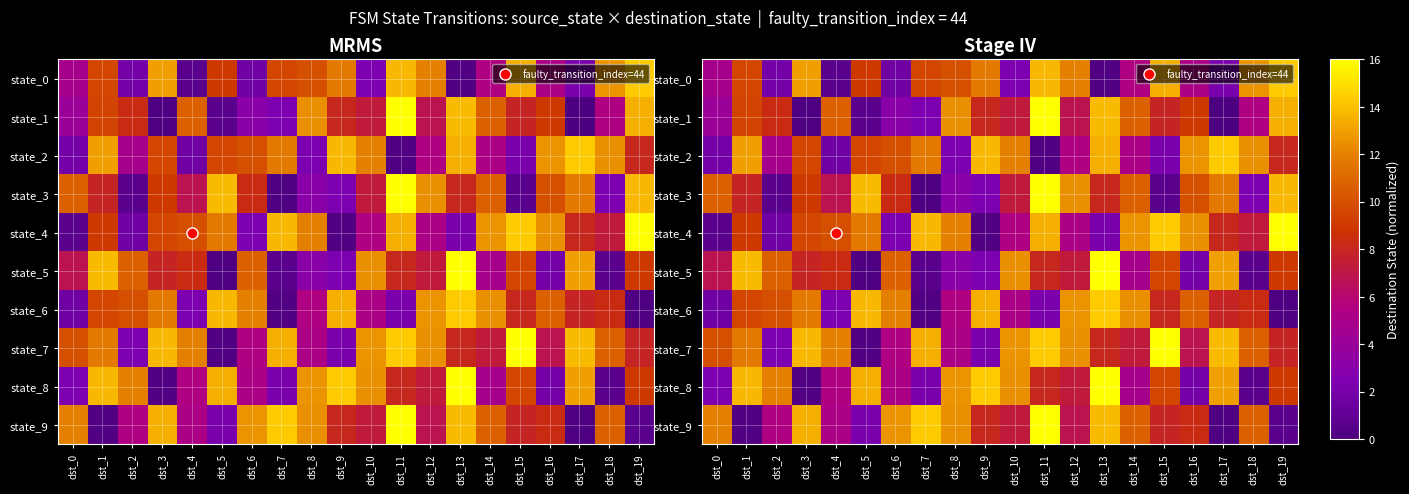

Is the value of state_1 at dst_11 greater than the value of state_0 at dst_12?

Yes